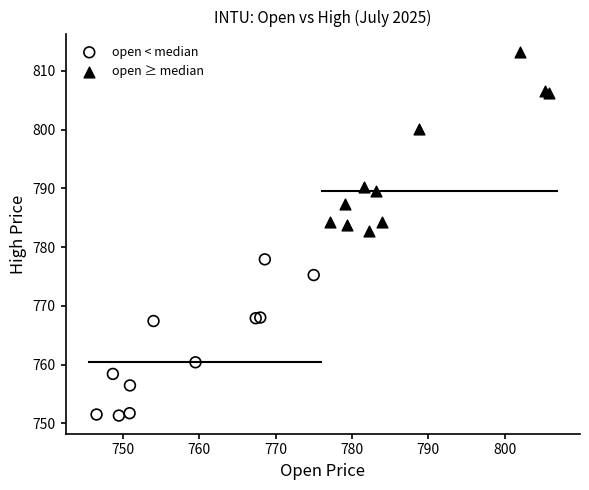

Which series reaches the maximum Y coordinate?

open ≥ median